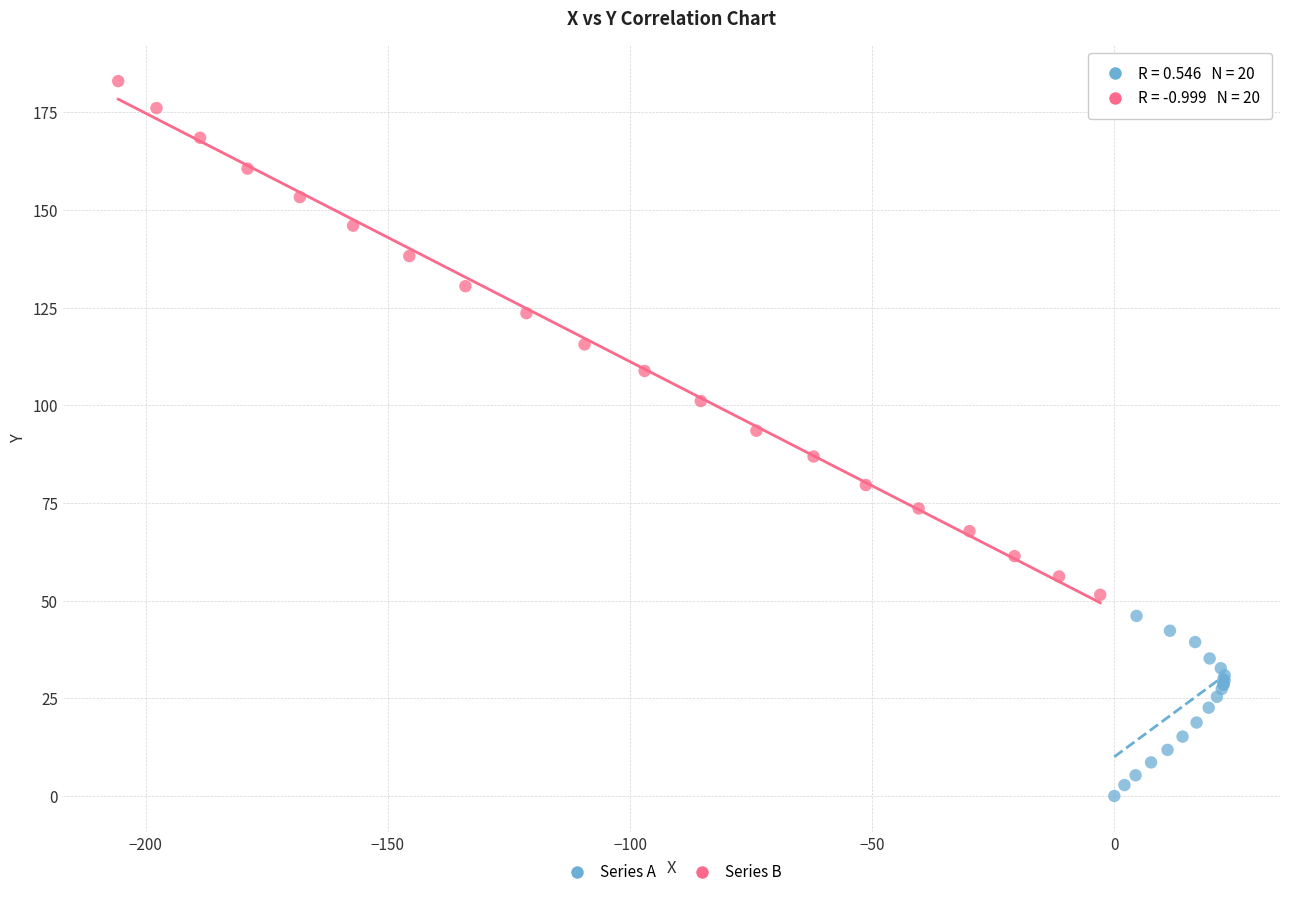

Which series has the largest Y range (max minus min)?

Series B